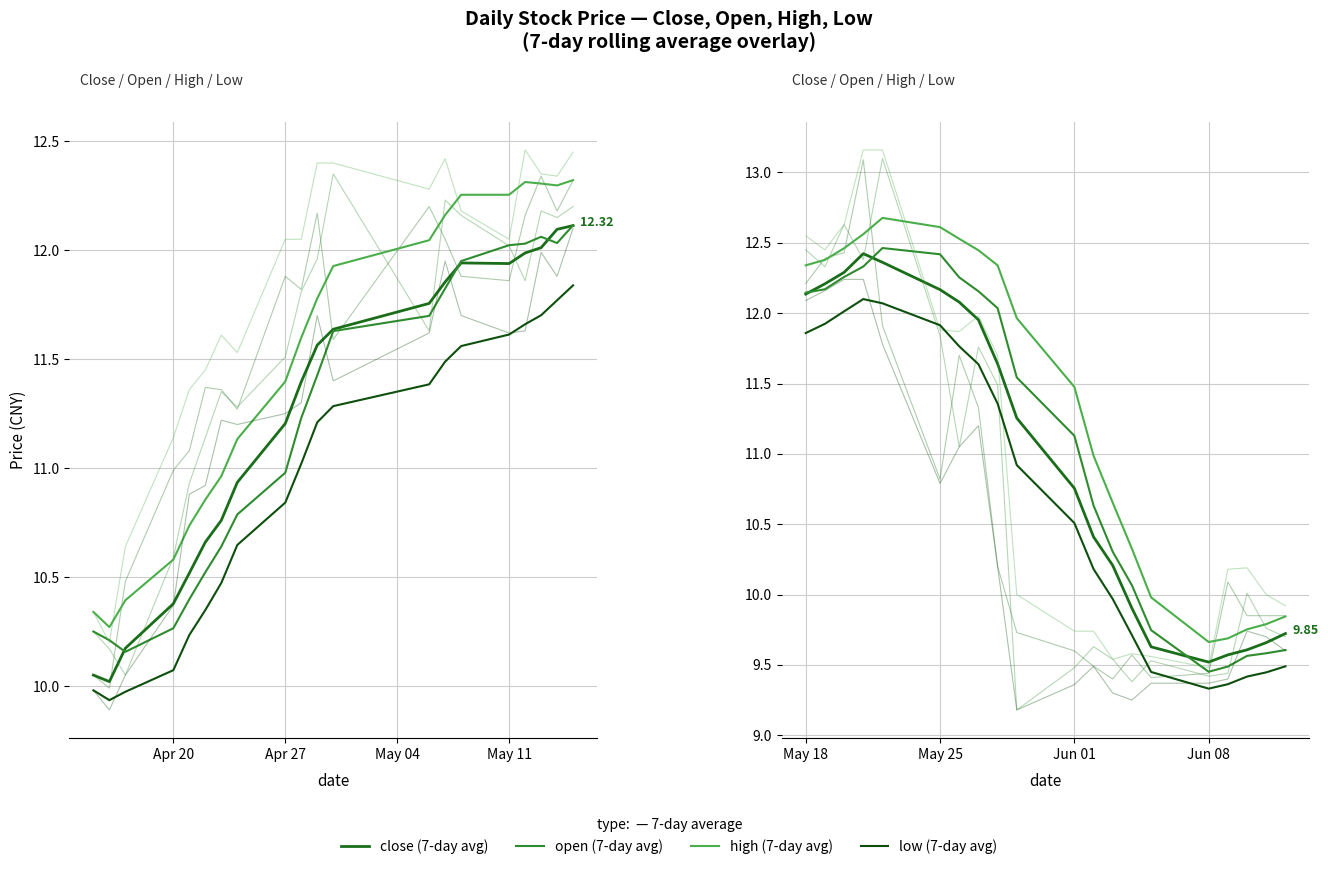

What is the difference between the maximum and minimum values in the open (7-day avg) series?

3.0